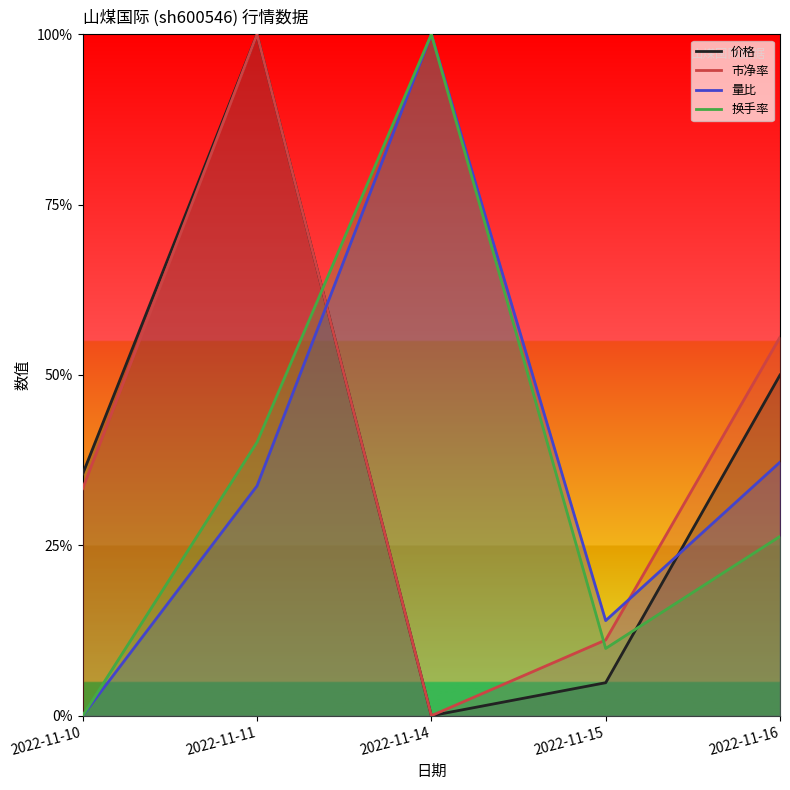

Which category has the highest value in the 市净率 series?

2022-11-11